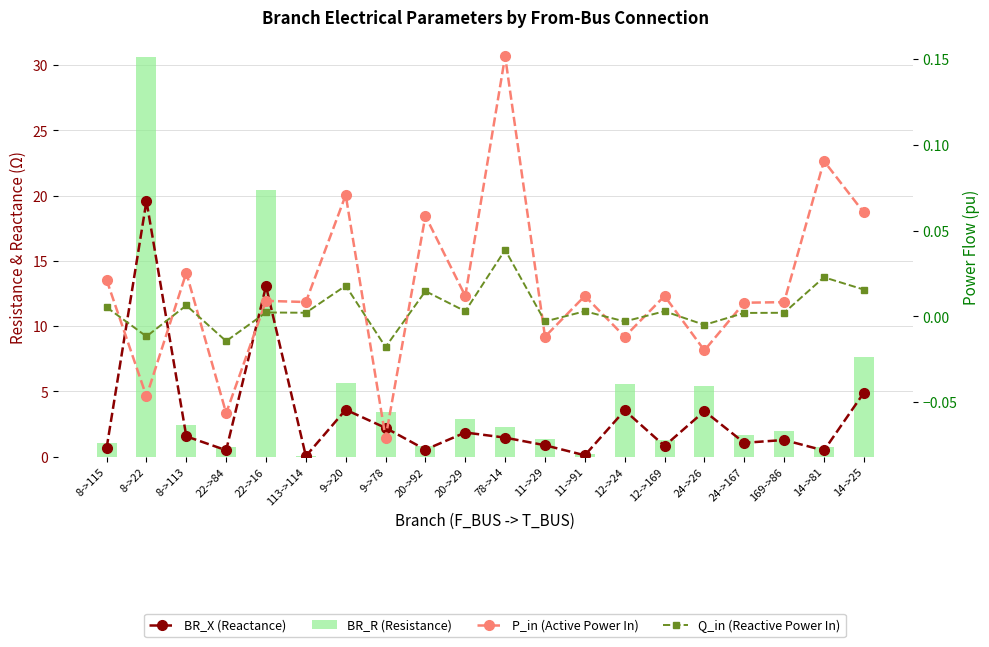

Reading left to right, extract all data points from this chart.

BR_X (Reactance): 0.7	19.6	1.6	0.5	13.1	0.0	3.6	2.2	0.5	1.9	1.5	0.9	0.1	3.5	0.8	3.5	1.1	1.3	0.5	4.9
BR_R (Resistance): 1.0	30.6	2.4	0.8	20.4	0.1	5.6	3.5	0.9	2.9	2.3	1.4	0.2	5.5	1.3	5.5	1.7	2.0	0.8	7.7
P_in (Active Power In): 0.0	-0.0	0.0	-0.1	0.0	0.0	0.1	-0.1	0.1	0.0	0.2	-0.0	0.0	-0.0	0.0	-0.0	0.0	0.0	0.1	0.1
Q_in (Reactive Power In): 0.0	-0.0	0.0	-0.0	0.0	0.0	0.0	-0.0	0.0	0.0	0.0	-0.0	0.0	-0.0	0.0	-0.0	0.0	0.0	0.0	0.0